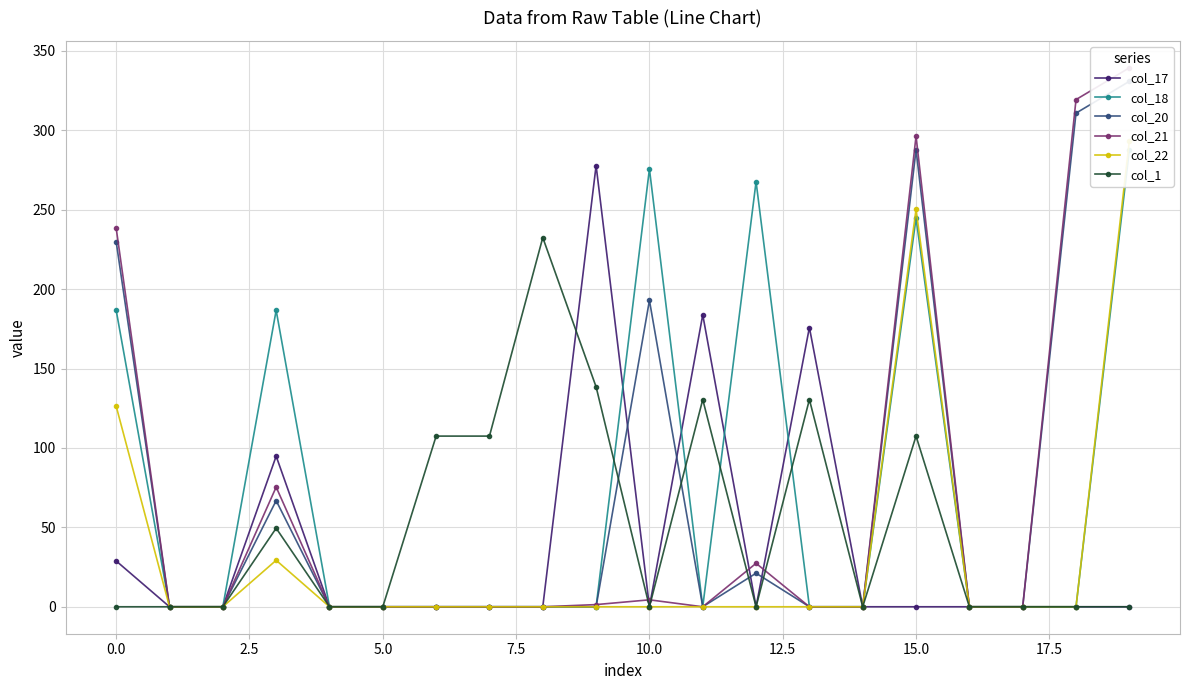

How many values in the col_17 series exceed 0?

5